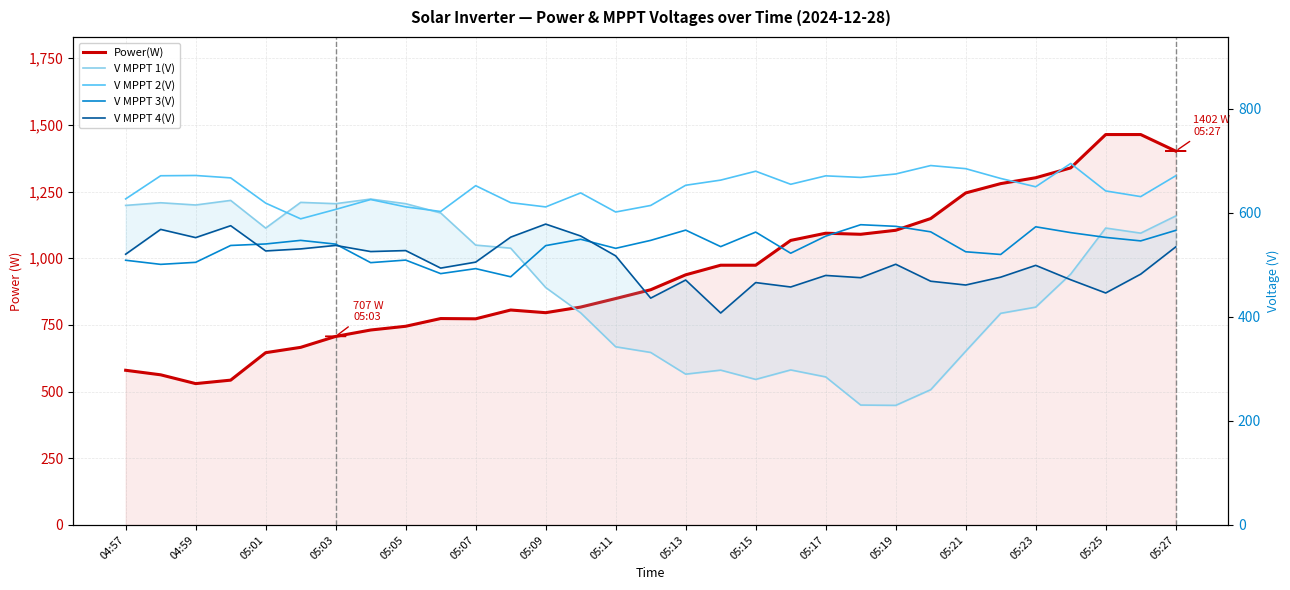

The V MPPT 3(V) series shows 322.2 at 05:17. True or false?

False